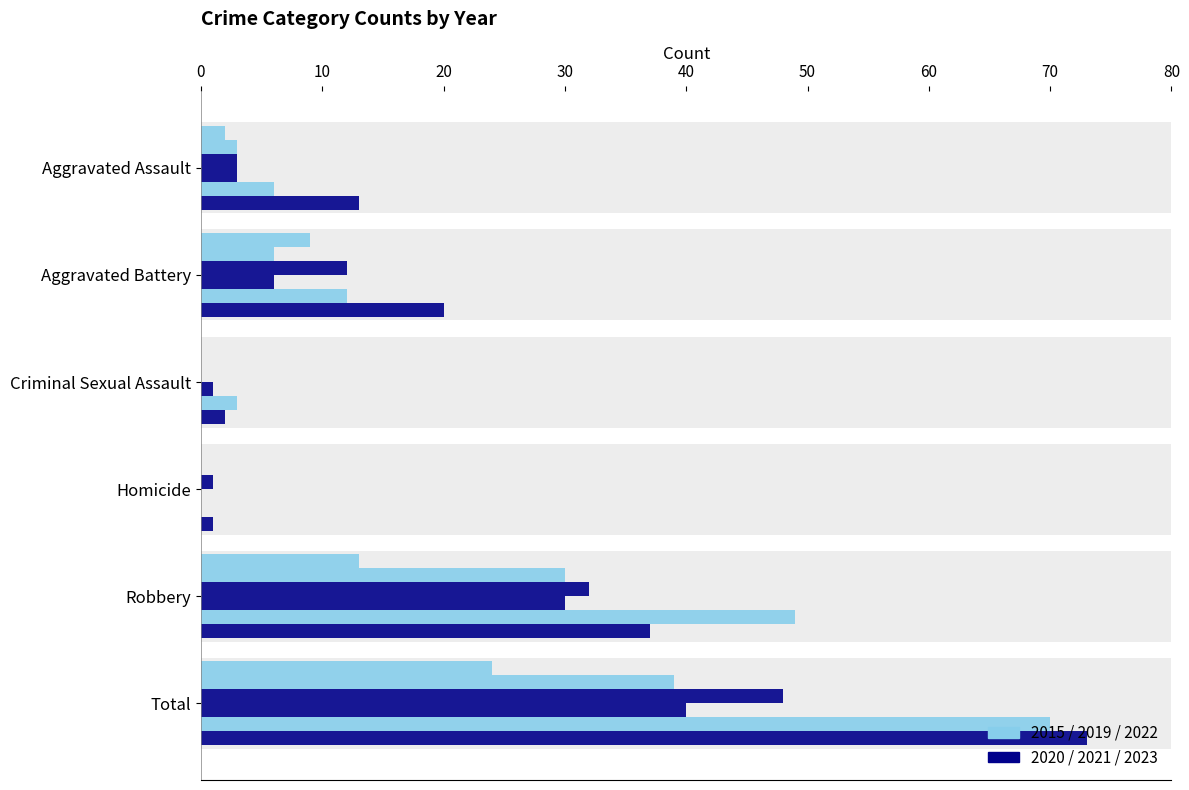

Where does the 2019 series first go above 6?

Robbery